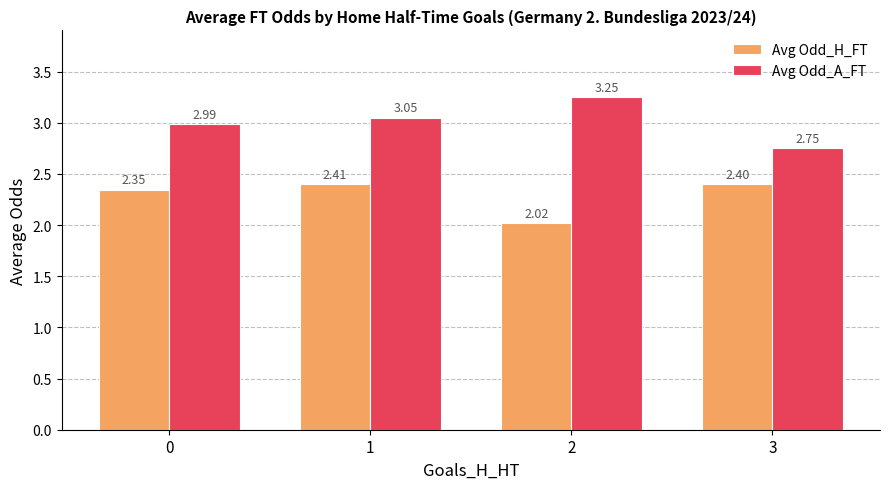

What is the difference between the second highest and second lowest values in the Avg Odd_H_FT series?

0.1